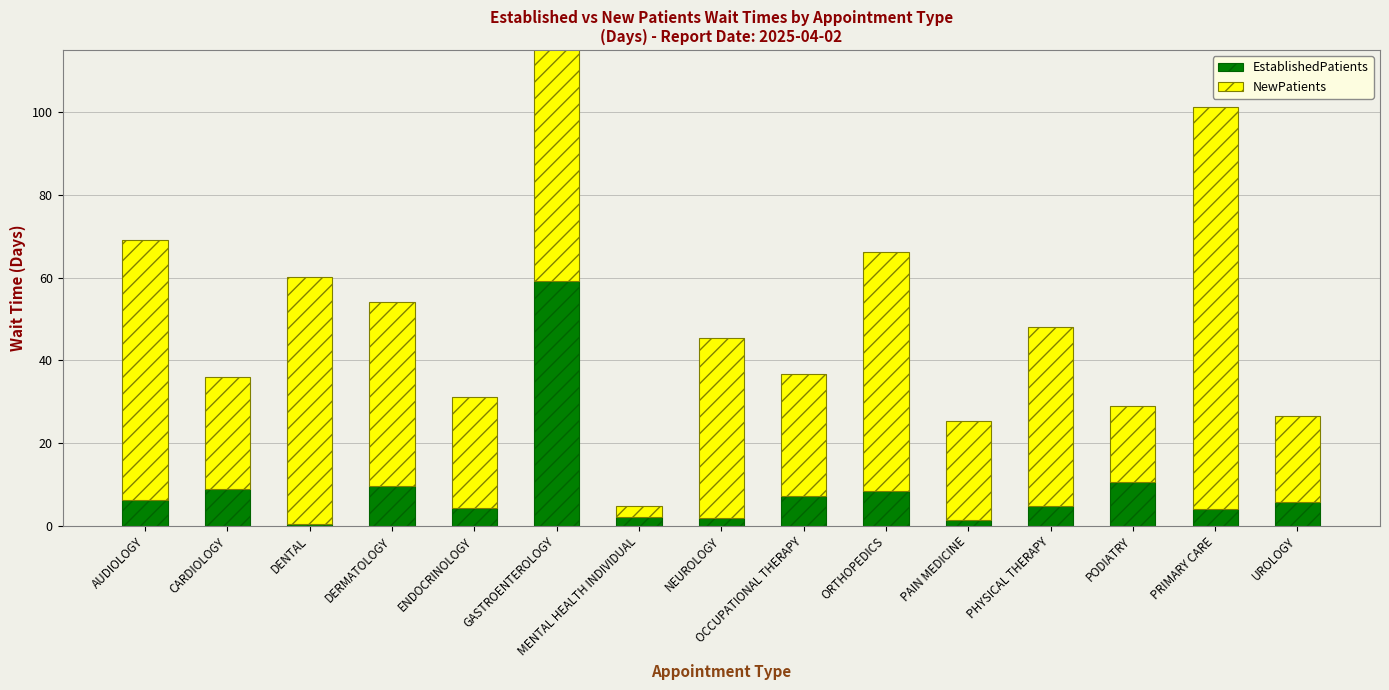

What is the difference between the second highest and minimum values in the NewPatients series?

91.9